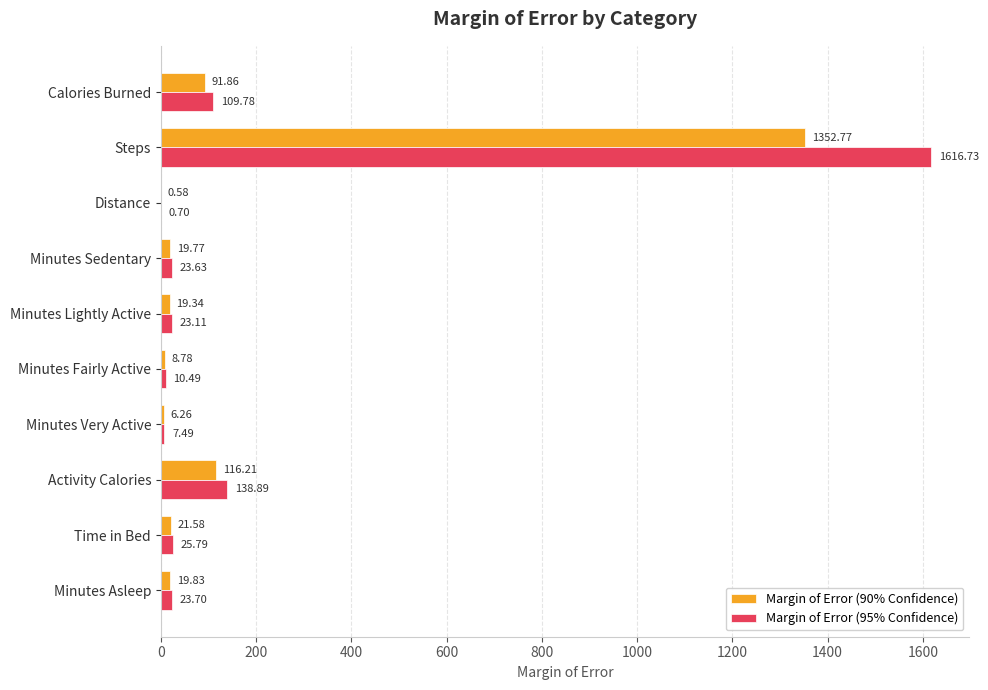

At which category is the sum across all series the highest?

Steps